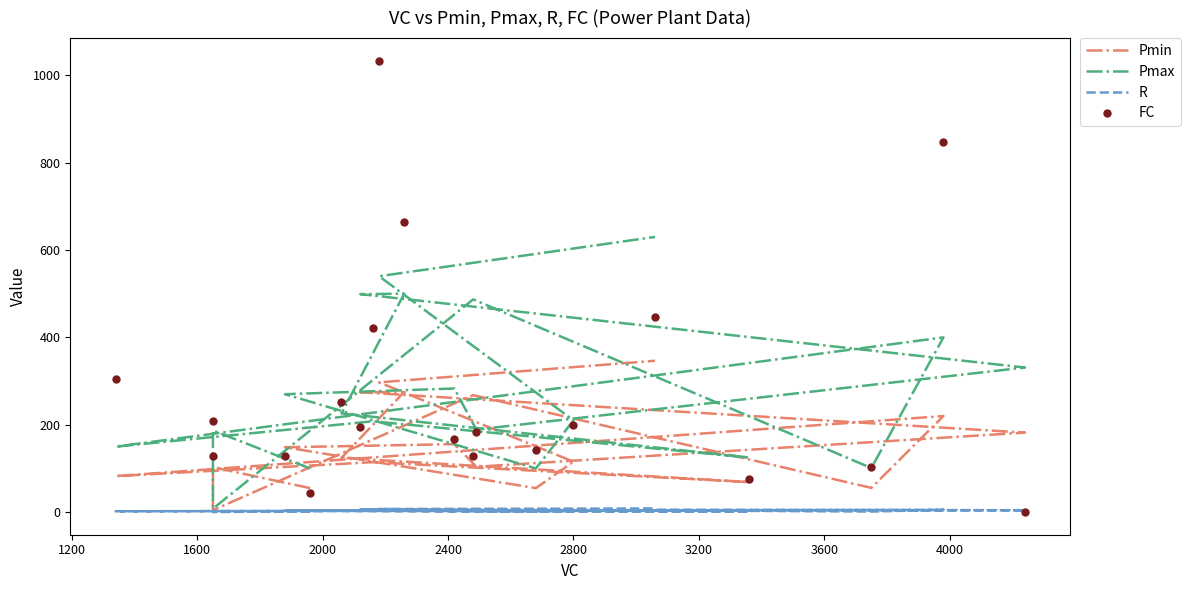

True or false: R and Pmin cross at least once.

False